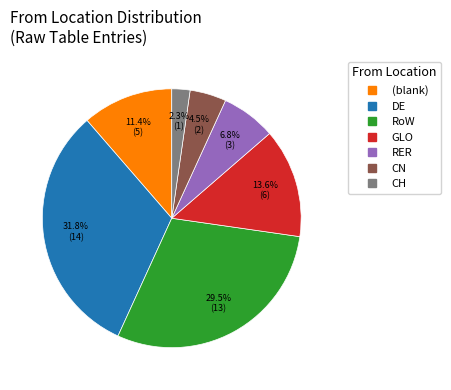

Is there a majority slice in this chart?

No